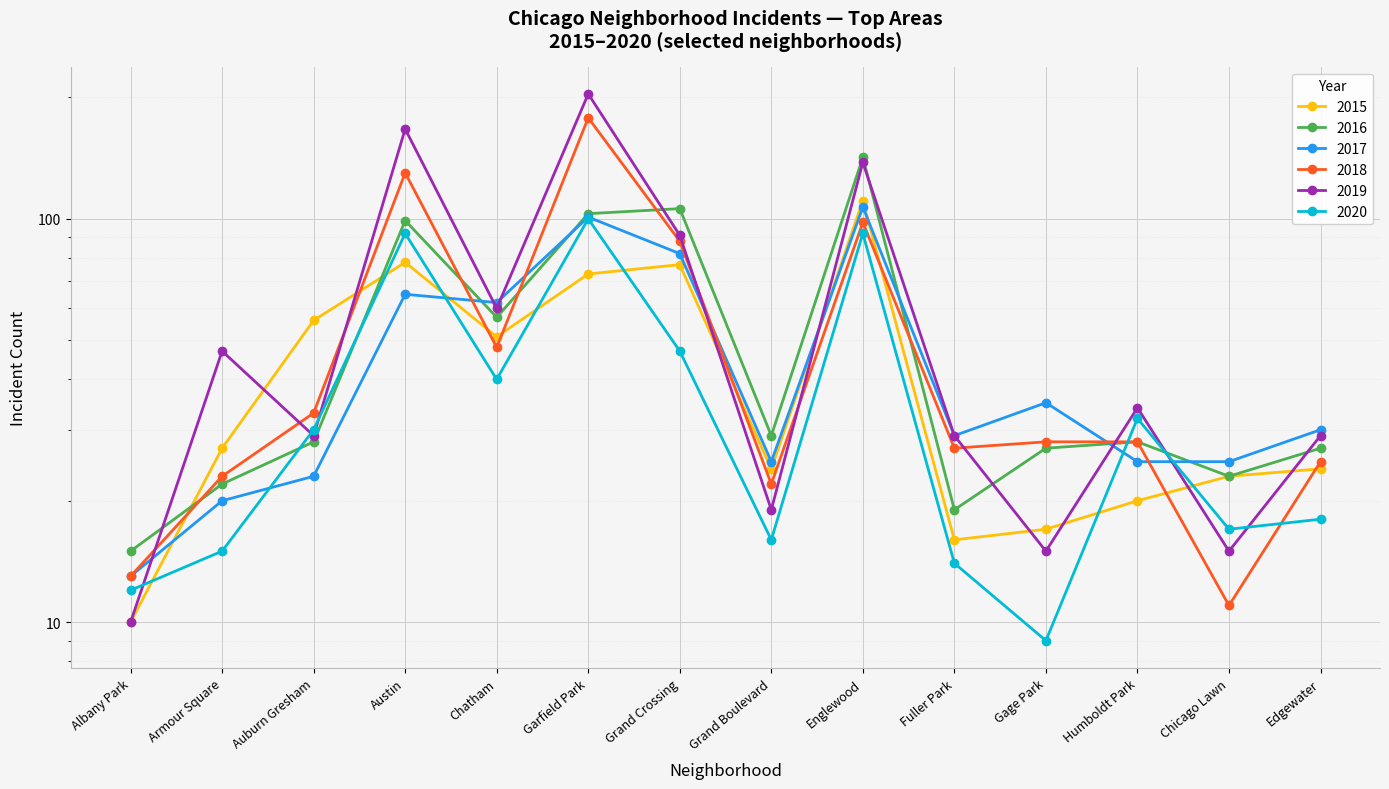

Is the value of 2017 at Grand Boulevard greater than the value of 2016 at Auburn Gresham?

No